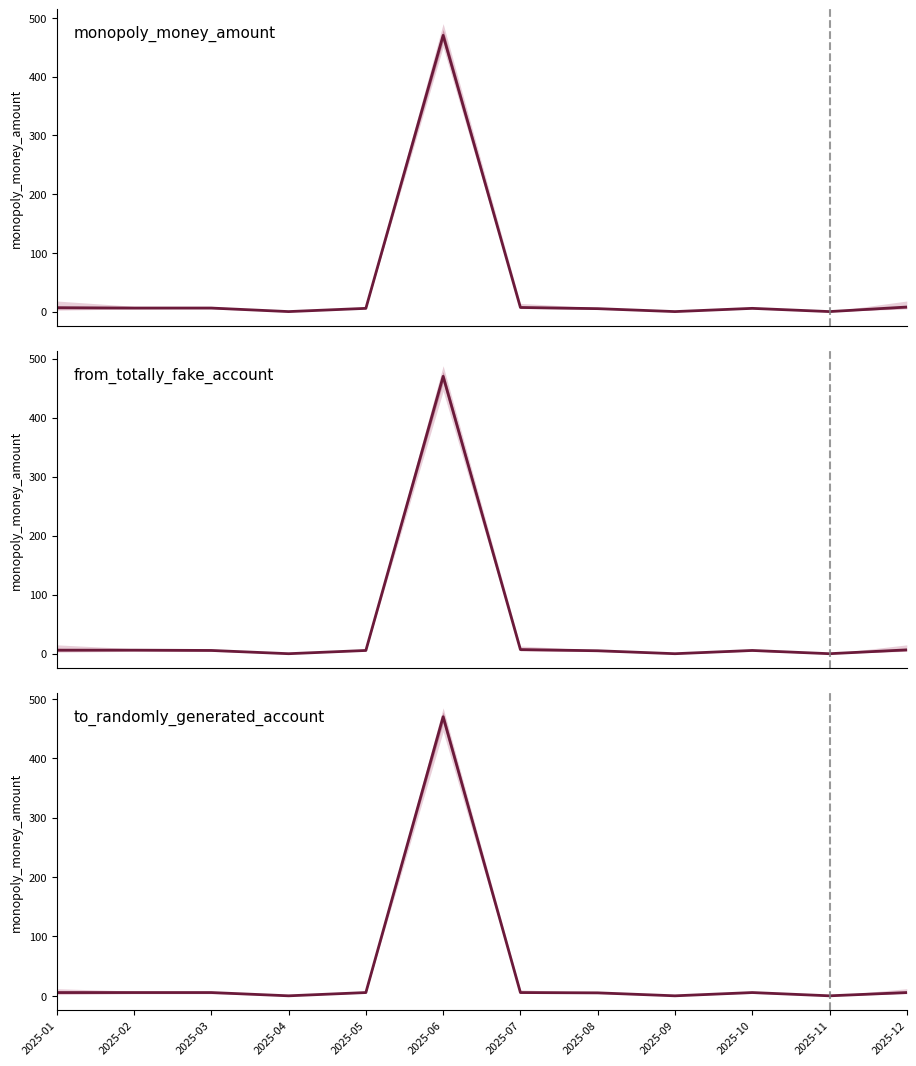

Rank the categories by value from lowest to highest.

2025-04, 2025-09, 2025-11, 2025-08, 2025-01, 2025-02, 2025-03, 2025-05, 2025-07, 2025-10, 2025-12, 2025-06